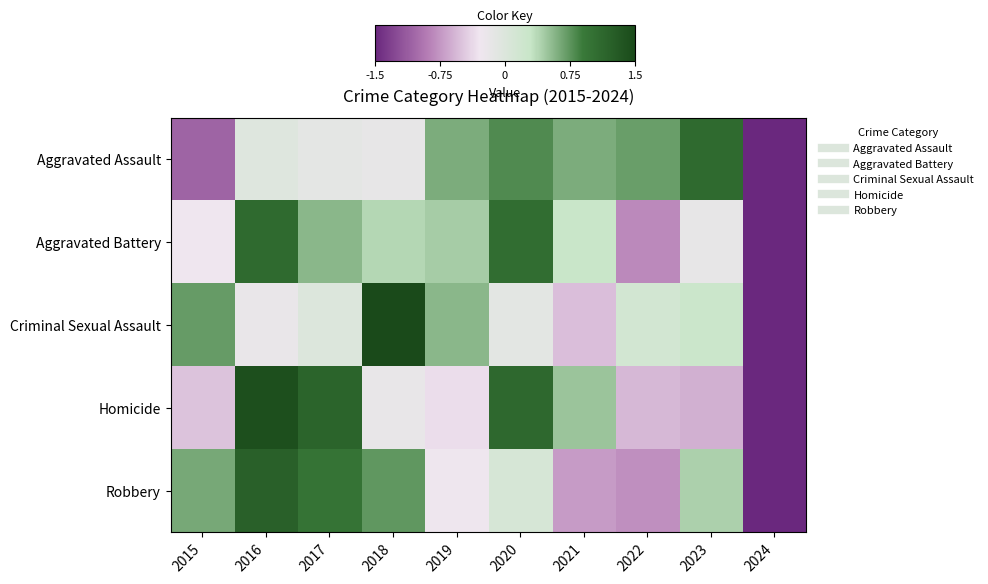

Rank the series at 2015 from highest to lowest value.

Criminal Sexual Assault, Robbery, Aggravated Battery, Homicide, Aggravated Assault